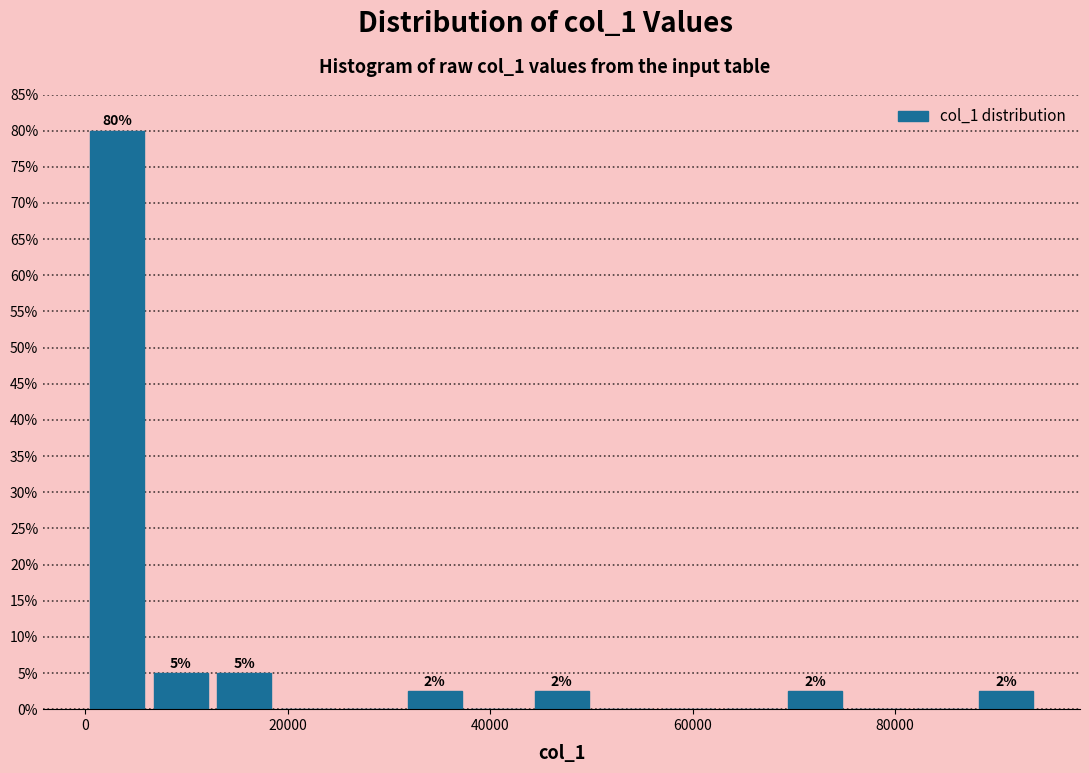

Around what value on the x-axis is the tallest bar? Give the approximate position of its centre, as read against the axis.

4000